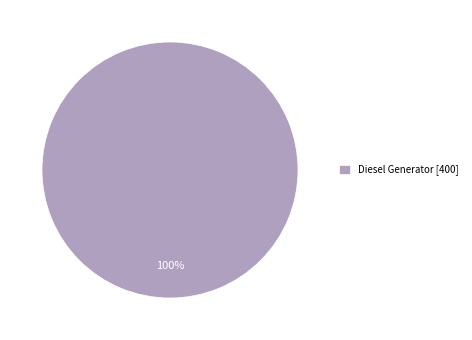

True or false: Diesel Generator [400] accounts for 86% of the total.

False